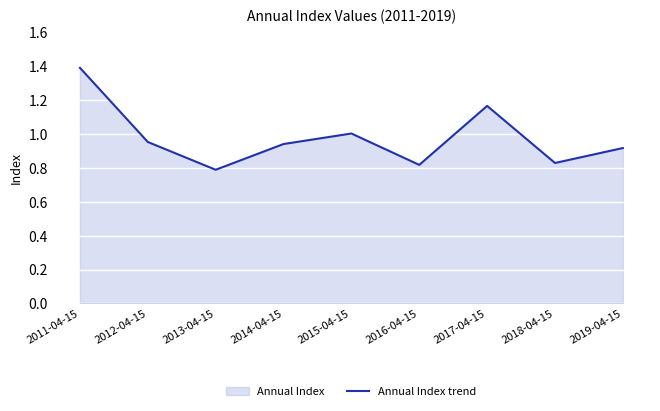

Which label corresponds to the largest value in the chart?

2011-04-15